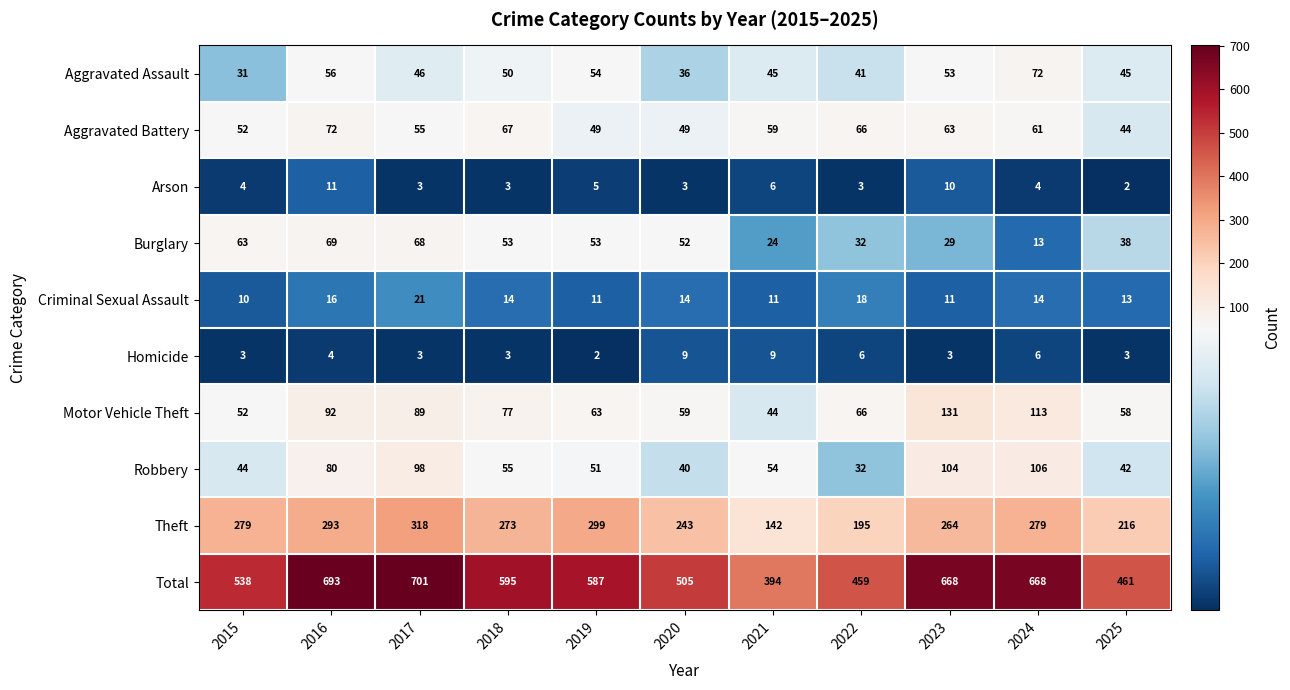

Rank the series at 2025 from lowest to highest value.

Arson, Homicide, Criminal Sexual Assault, Burglary, Robbery, Aggravated Battery, Aggravated Assault, Motor Vehicle Theft, Theft, Total